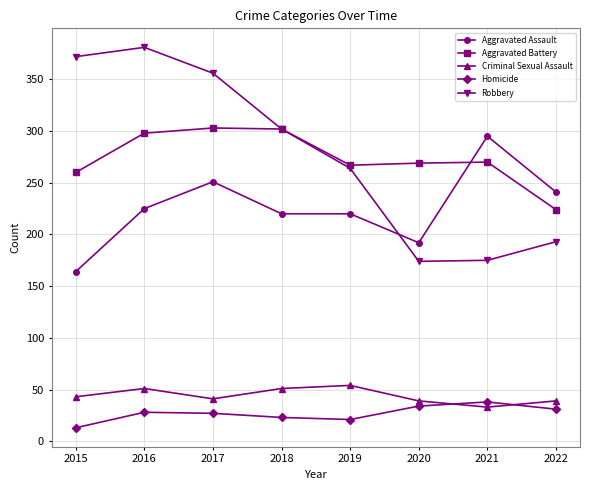

True or false: Homicide has more than 2 interior local peaks.

False